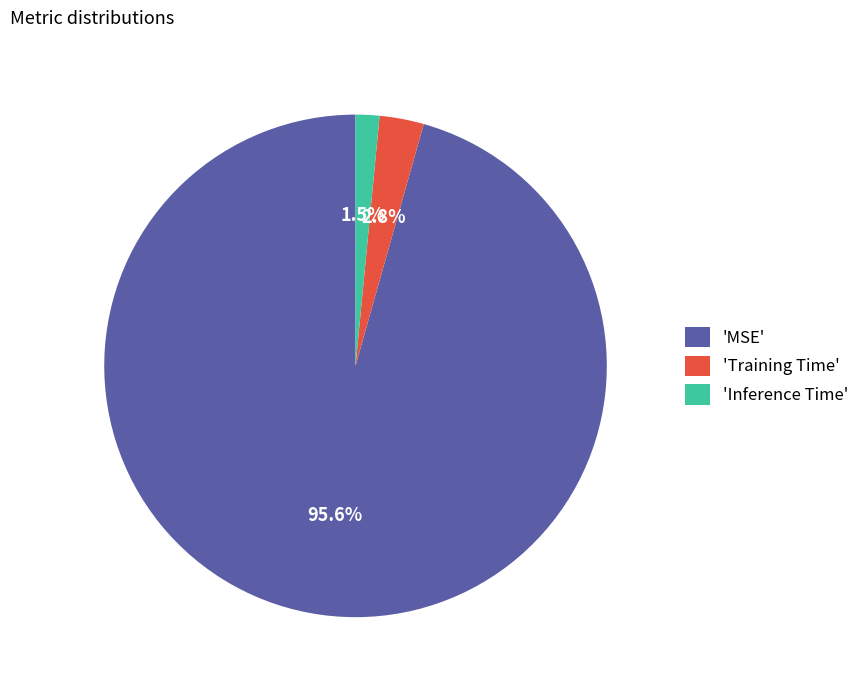

Do 'Training Time' and 'Inference Time' together represent more than half of the pie?

No